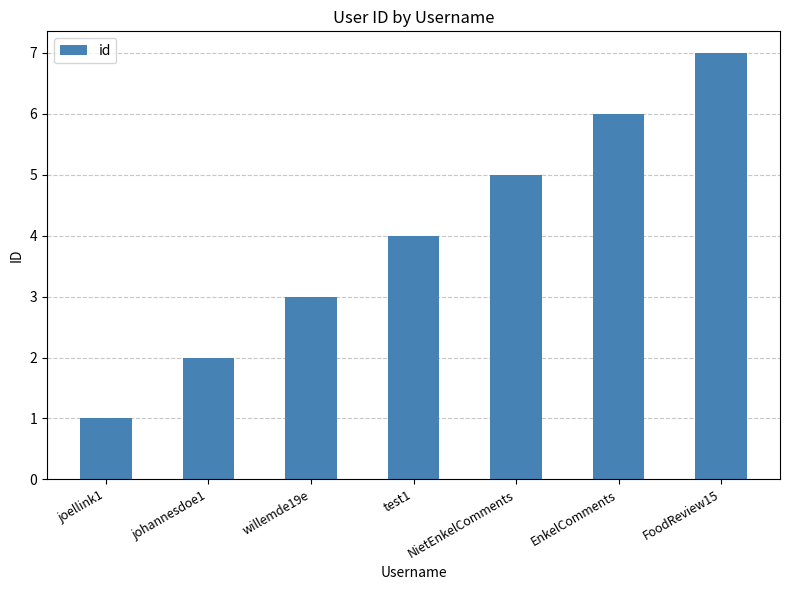

Rank the categories by value from highest to lowest.

FoodReview15, EnkelComments, NietEnkelComments, test1, willemde19e, johannesdoe1, joellink1